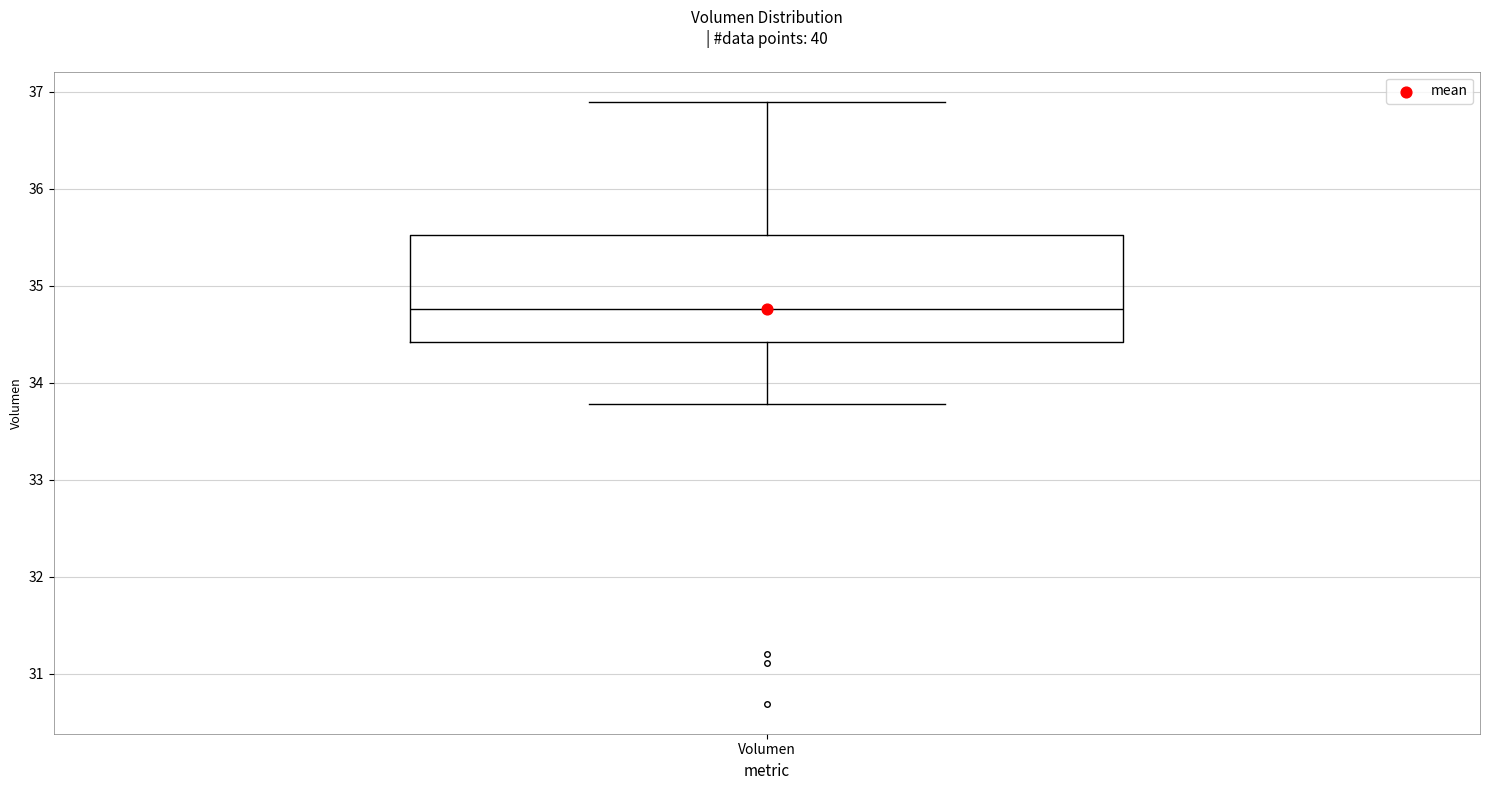

Where does the median line of the box for Volumen sit on the y-axis? The values are not printed on the chart, so give them approximately, as read against the axis.

34.8